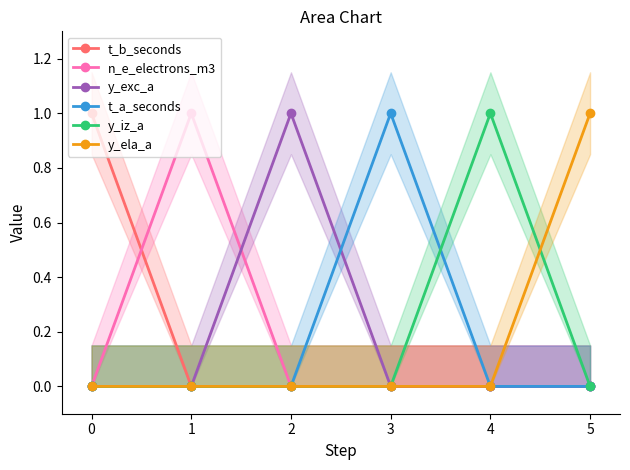

Reading left to right, what are all the values shown in this chart?

t_b_seconds: 1	0	0	0	0	0
n_e_electrons_m3: 0	1	0	0	0	0
y_exc_a: 0	0	1	0	0	0
t_a_seconds: 0	0	0	1	0	0
y_iz_a: 0	0	0	0	1	0
y_ela_a: 0	0	0	0	0	1